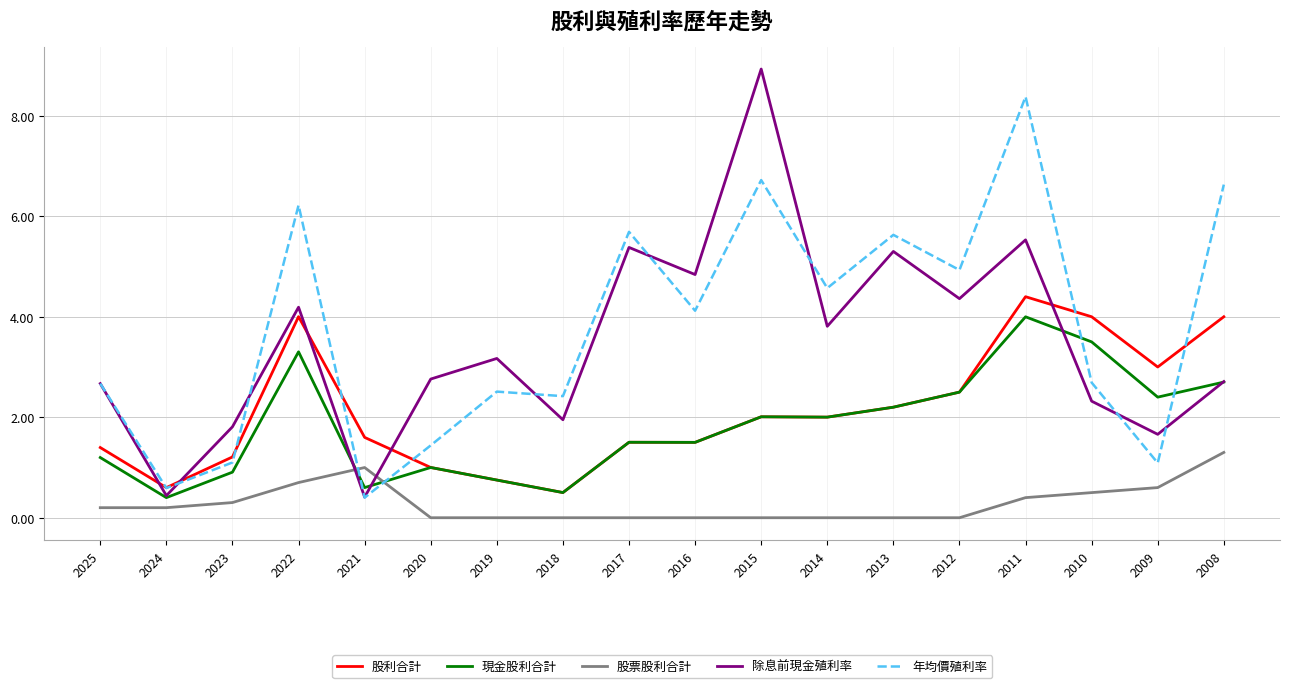

What is the difference between the maximum and second lowest values in the 股利合計 series?

3.8